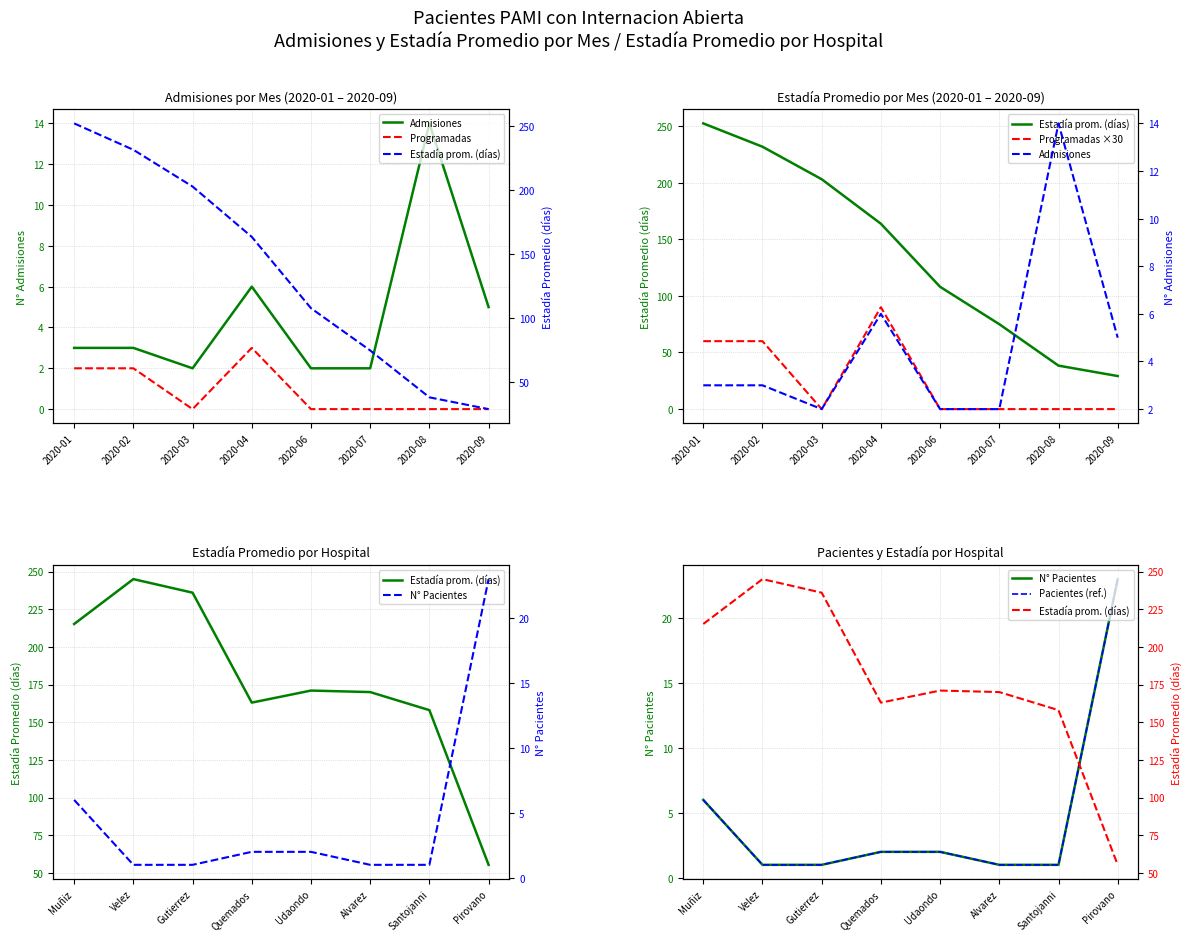

What is the difference between the maximum and minimum values in the Pacientes (ref.) series?

22.0